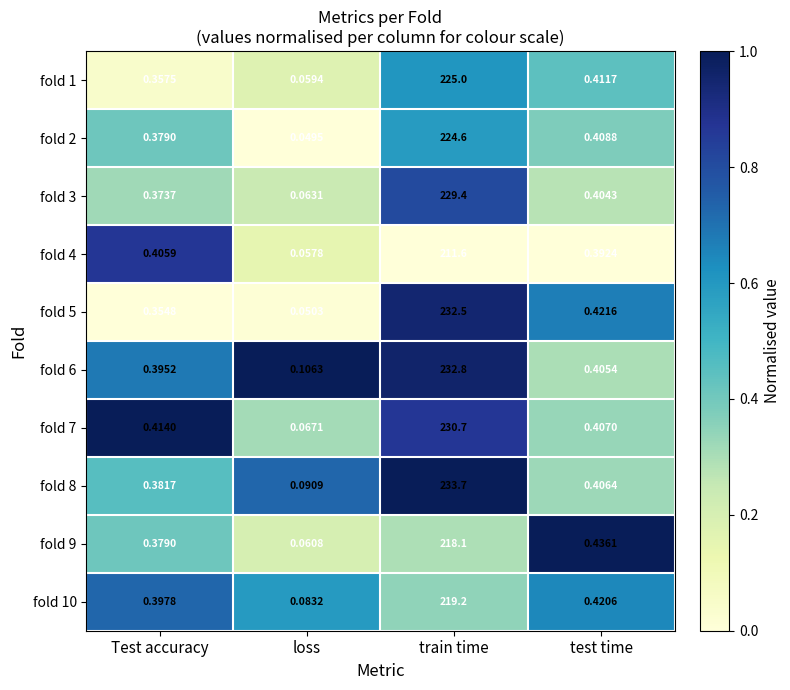

Where is fold 4 nearest to the value 105?

Test accuracy